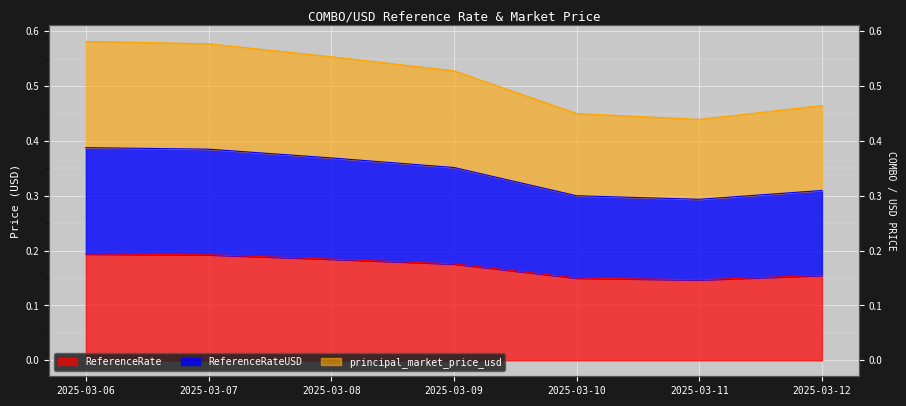

Count the ReferenceRate values in the range 0 to 1.

7